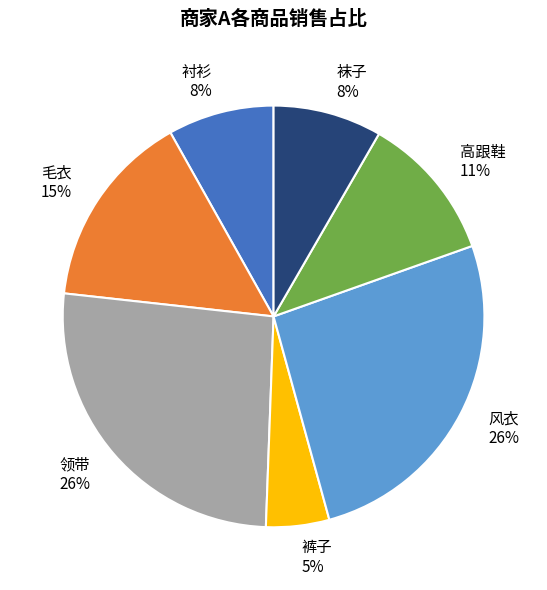

To the nearest percent, what is the average slice percentage?

14%